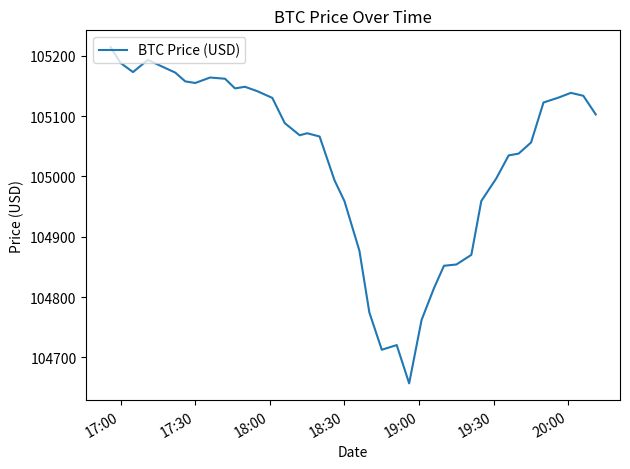

What is the minimum value shown in the chart?

104657.0